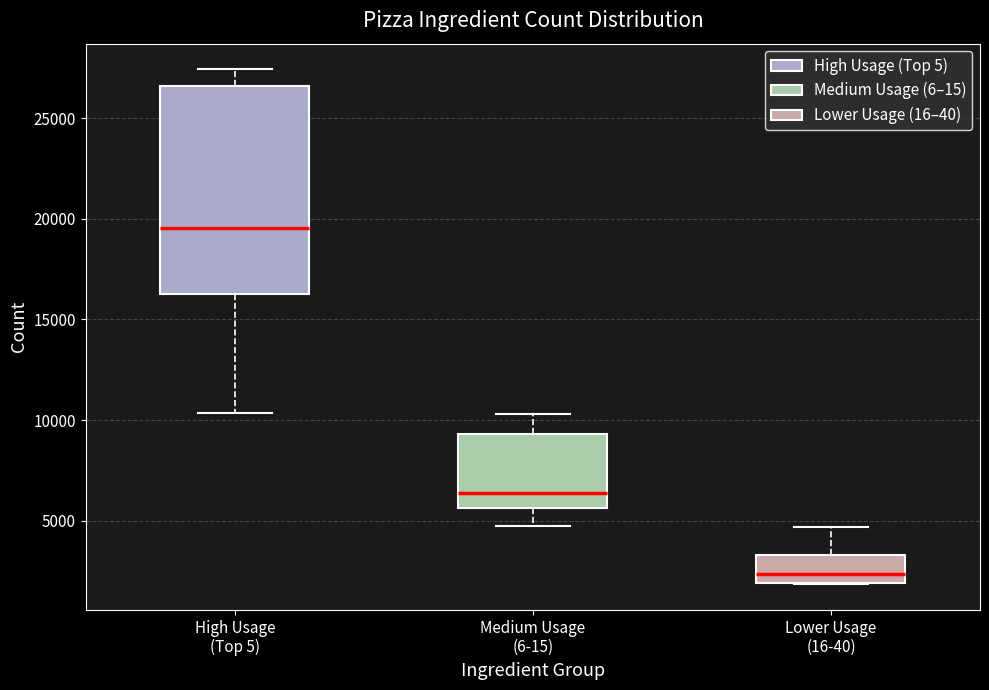

Where is the lower edge of the box for Medium Usage (6-15) on the y-axis? The values are not printed on the chart, so give them approximately, as read against the axis.

5500